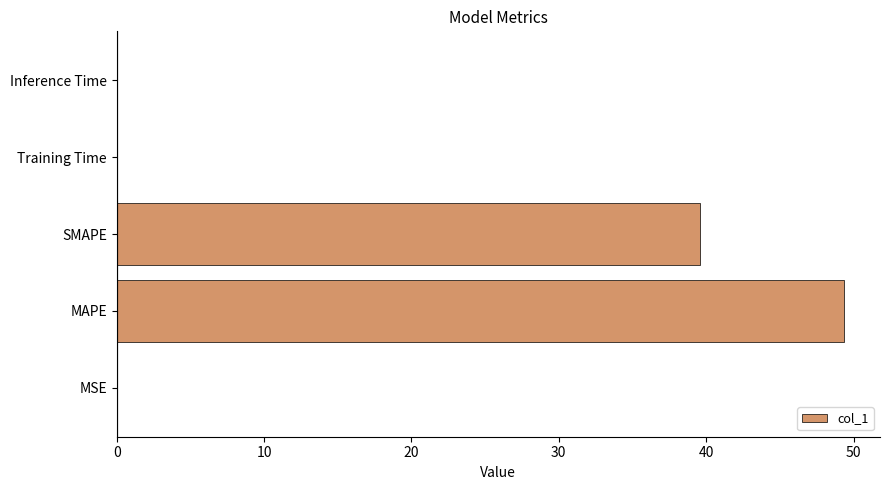

What is the sum of all values?

89.0